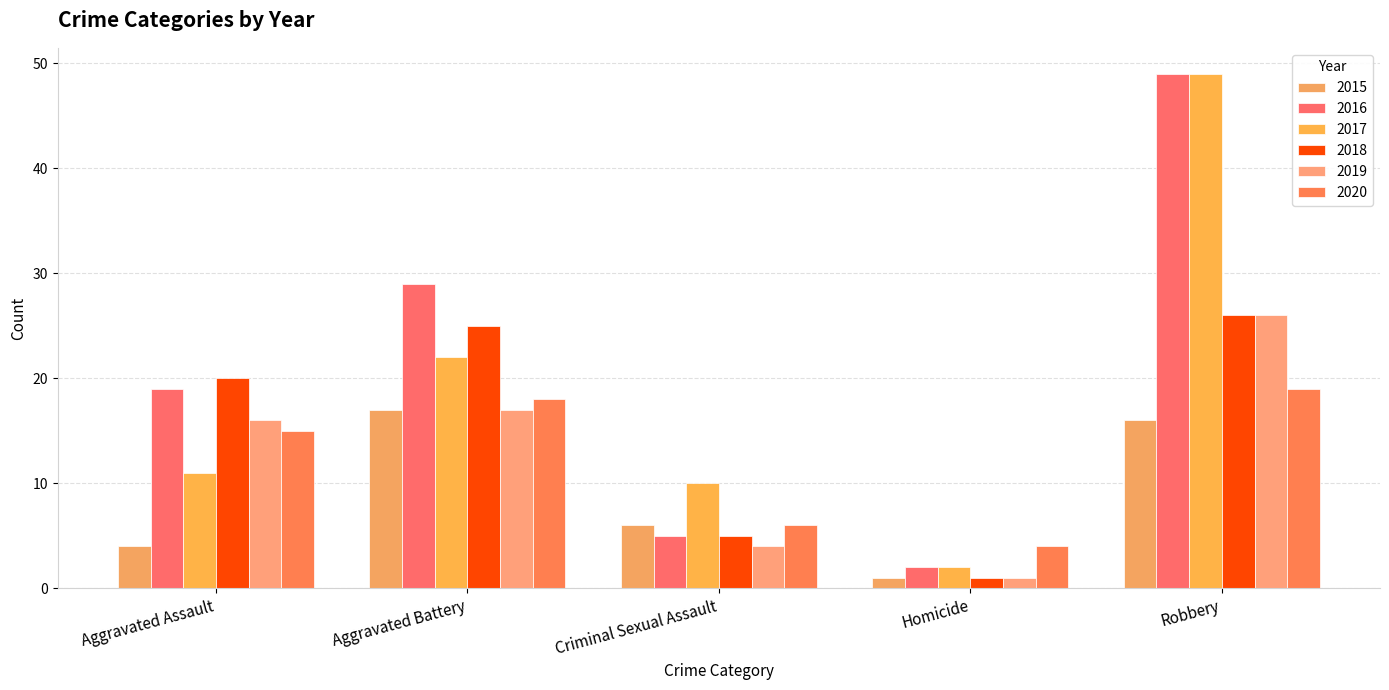

At which label does 2020 reach its minimum?

Homicide